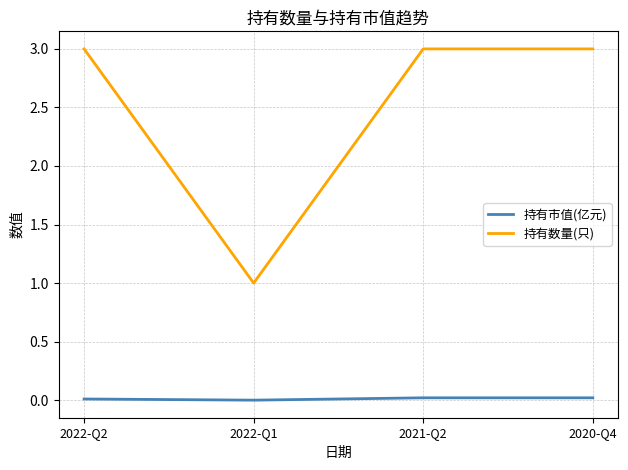

What is the difference between the highest and lowest values at 2022-Q1?

1.0